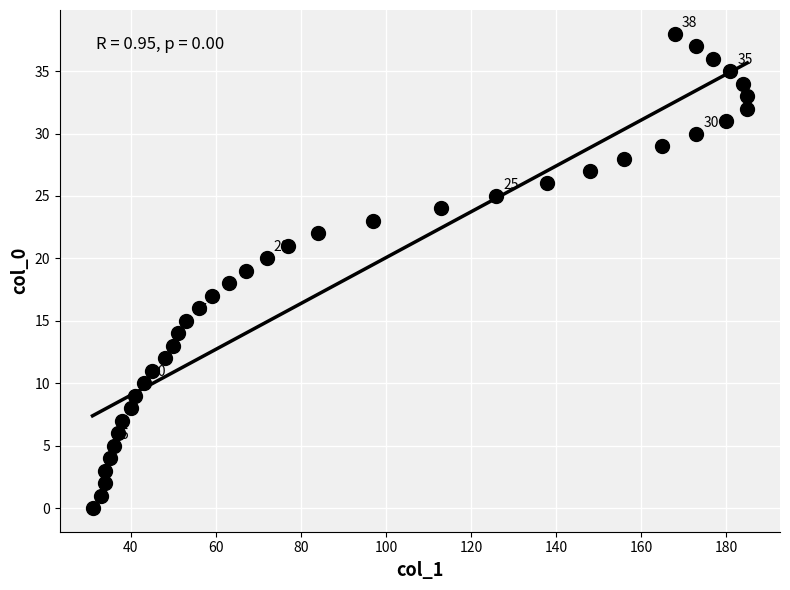

What is the range of Y values (max minus min)?

38